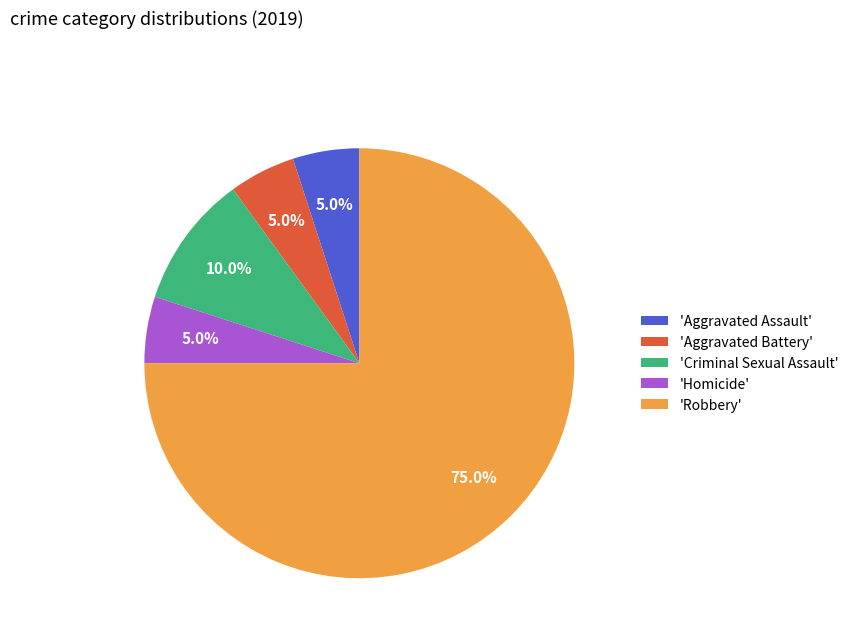

What percentage is NOT represented by 'Aggravated Battery'?

95.0%